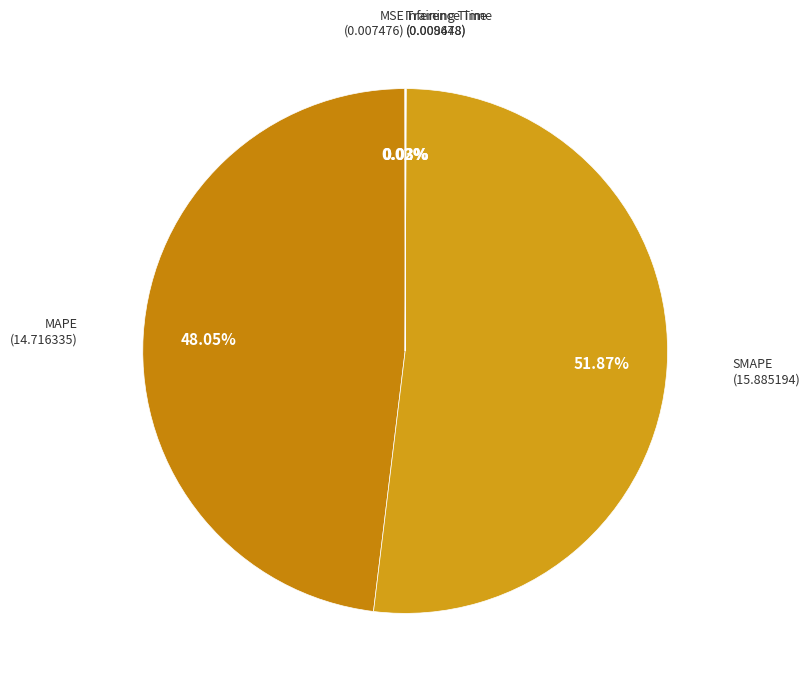

Count the number of slices in the pie.

5